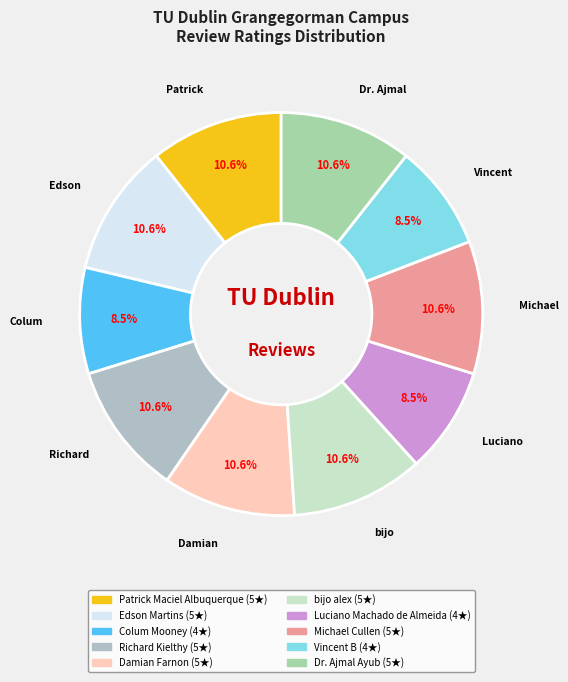

To the nearest percent, what is the average slice percentage?

10%